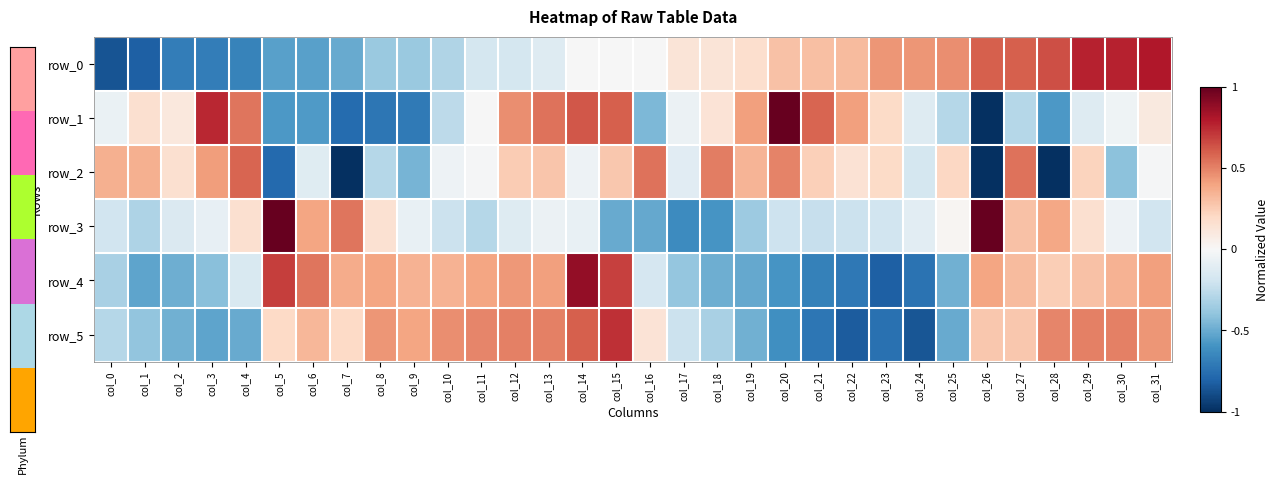

Which series has the largest total across all categories?

row_2